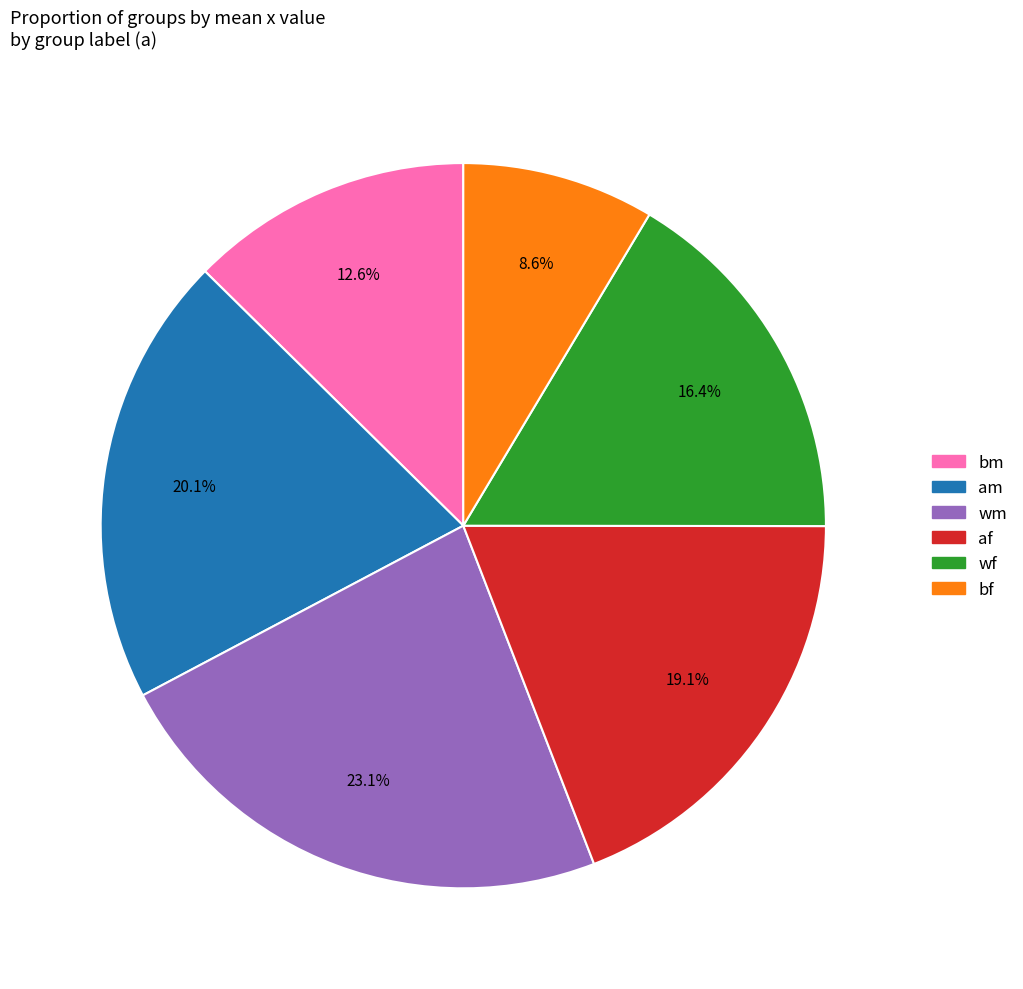

Rank the categories by value from lowest to highest.

bf, bm, wf, af, am, wm